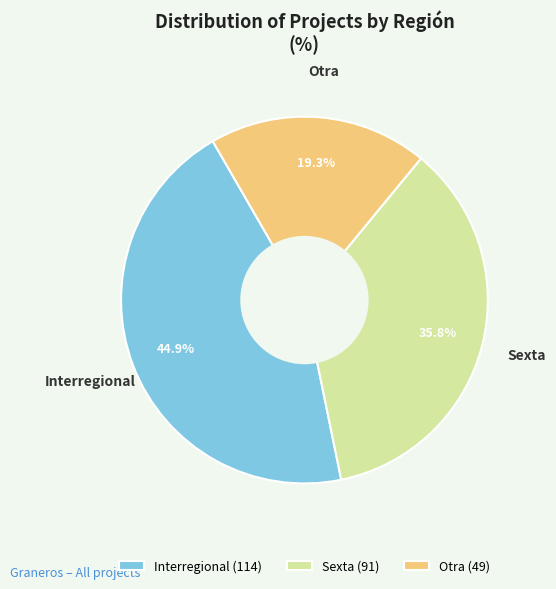

Is the sum of Interregional (114) and Sexta (91) greater than half?

Yes